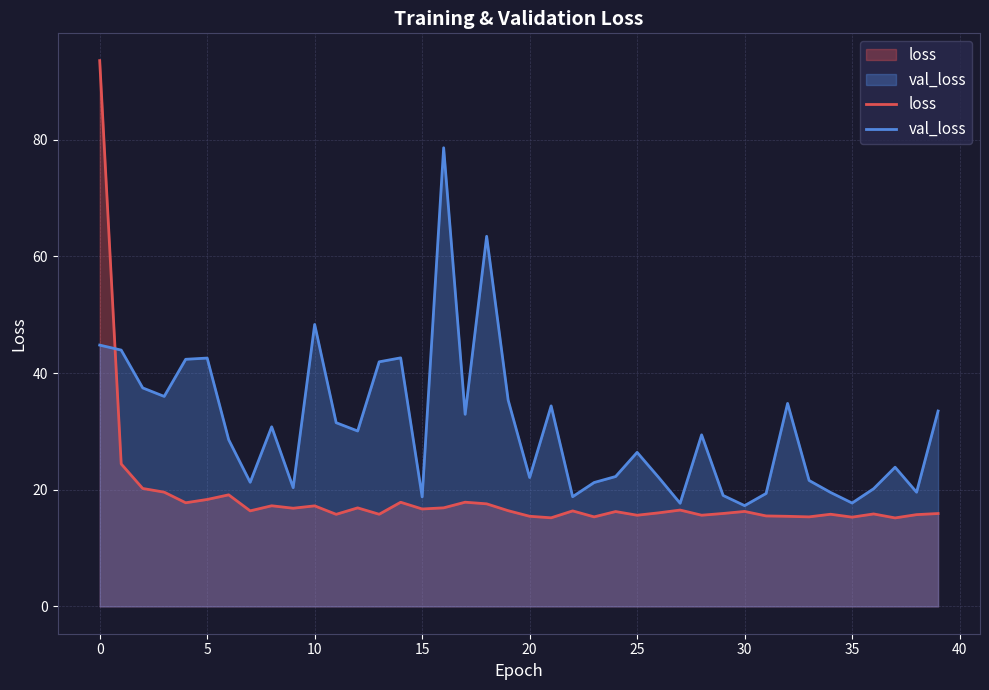

Which label corresponds to the smallest value in the chart?

37